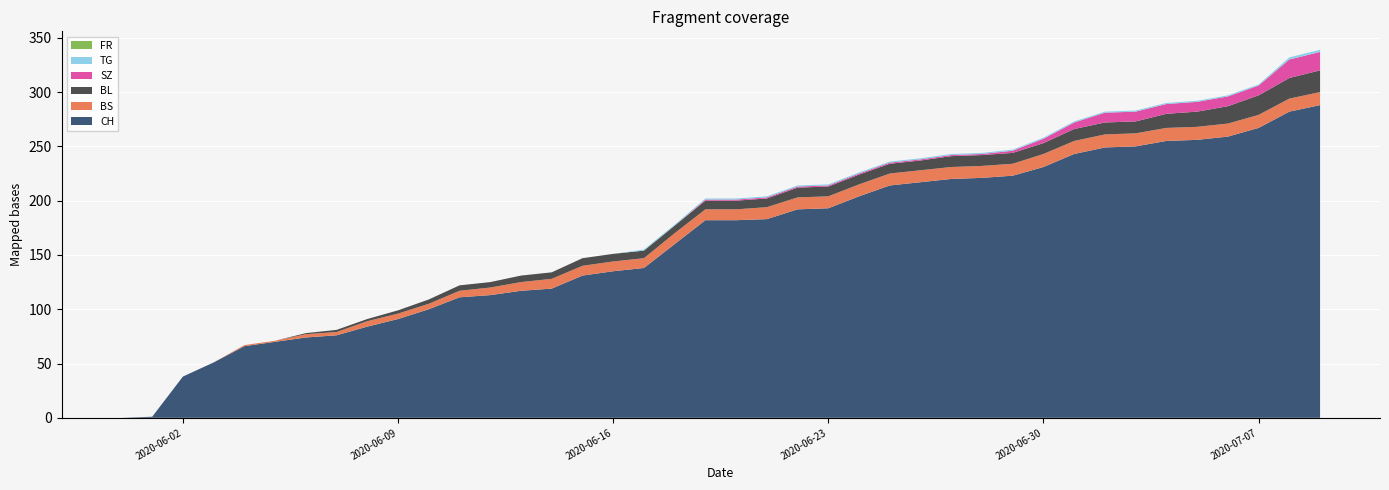

Reading left to right, list all the values displayed in this chart.

CH: 2020-05-31=0	2020-06-01=1	2020-06-02=38	2020-06-03=51	2020-06-04=66	2020-06-05=70	2020-06-06=74	2020-06-07=76	2020-06-08=84	2020-06-09=91	2020-06-10=100	2020-06-11=111	2020-06-12=113	2020-06-13=117	2020-06-14=119	2020-06-15=131	2020-06-16=135	2020-06-17=138	2020-06-18=160	2020-06-19=182	2020-06-20=182	2020-06-21=183	2020-06-22=192	2020-06-23=193	2020-06-24=204	2020-06-25=214	2020-06-26=217	2020-06-27=220	2020-06-28=221	2020-06-29=223	2020-06-30=231	2020-07-01=243	2020-07-02=249	2020-07-03=250	2020-07-04=255	2020-07-05=256	2020-07-06=259	2020-07-07=267	2020-07-08=282	2020-07-09=288
BS: 2020-05-31=0	2020-06-01=0	2020-06-02=0	2020-06-03=0	2020-06-04=1	2020-06-05=1	2020-06-06=3	2020-06-07=3	2020-06-08=5	2020-06-09=5	2020-06-10=5	2020-06-11=6	2020-06-12=7	2020-06-13=8	2020-06-14=9	2020-06-15=9	2020-06-16=9	2020-06-17=9	2020-06-18=10	2020-06-19=10	2020-06-20=10	2020-06-21=11	2020-06-22=11	2020-06-23=11	2020-06-24=11	2020-06-25=11	2020-06-26=11	2020-06-27=11	2020-06-28=11	2020-06-29=11	2020-06-30=12	2020-07-01=12	2020-07-02=12	2020-07-03=12	2020-07-04=12	2020-07-05=12	2020-07-06=12	2020-07-07=12	2020-07-08=12	2020-07-09=12
BL: 2020-05-31=0	2020-06-01=0	2020-06-02=0	2020-06-03=0	2020-06-04=0	2020-06-05=0	2020-06-06=1	2020-06-07=2	2020-06-08=2	2020-06-09=3	2020-06-10=4	2020-06-11=5	2020-06-12=5	2020-06-13=6	2020-06-14=6	2020-06-15=7	2020-06-16=7	2020-06-17=7	2020-06-18=7	2020-06-19=8	2020-06-20=8	2020-06-21=8	2020-06-22=9	2020-06-23=9	2020-06-24=9	2020-06-25=9	2020-06-26=9	2020-06-27=10	2020-06-28=10	2020-06-29=10	2020-06-30=10	2020-07-01=11	2020-07-02=11	2020-07-03=11	2020-07-04=13	2020-07-05=14	2020-07-06=16	2020-07-07=18	2020-07-08=19	2020-07-09=20
SZ: 2020-05-31=0	2020-06-01=0	2020-06-02=0	2020-06-03=0	2020-06-04=0	2020-06-05=0	2020-06-06=0	2020-06-07=0	2020-06-08=0	2020-06-09=0	2020-06-10=0	2020-06-11=0	2020-06-12=0	2020-06-13=0	2020-06-14=0	2020-06-15=0	2020-06-16=0	2020-06-17=0	2020-06-18=0	2020-06-19=1	2020-06-20=1	2020-06-21=1	2020-06-22=1	2020-06-23=1	2020-06-24=1	2020-06-25=1	2020-06-26=1	2020-06-27=1	2020-06-28=1	2020-06-29=2	2020-06-30=4	2020-07-01=6	2020-07-02=9	2020-07-03=9	2020-07-04=9	2020-07-05=9	2020-07-06=9	2020-07-07=9	2020-07-08=17	2020-07-09=17
TG: 2020-05-31=0	2020-06-01=0	2020-06-02=0	2020-06-03=0	2020-06-04=0	2020-06-05=0	2020-06-06=0	2020-06-07=0	2020-06-08=0	2020-06-09=0	2020-06-10=0	2020-06-11=0	2020-06-12=0	2020-06-13=0	2020-06-14=0	2020-06-15=0	2020-06-16=0	2020-06-17=1	2020-06-18=1	2020-06-19=1	2020-06-20=1	2020-06-21=1	2020-06-22=1	2020-06-23=1	2020-06-24=1	2020-06-25=1	2020-06-26=1	2020-06-27=1	2020-06-28=1	2020-06-29=1	2020-06-30=1	2020-07-01=1	2020-07-02=1	2020-07-03=1	2020-07-04=1	2020-07-05=1	2020-07-06=1	2020-07-07=1	2020-07-08=2	2020-07-09=2
FR: 2020-05-31=0	2020-06-01=0	2020-06-02=0	2020-06-03=0	2020-06-04=0	2020-06-05=0	2020-06-06=0	2020-06-07=0	2020-06-08=0	2020-06-09=0	2020-06-10=0	2020-06-11=0	2020-06-12=0	2020-06-13=0	2020-06-14=0	2020-06-15=0	2020-06-16=0	2020-06-17=0	2020-06-18=0	2020-06-19=0	2020-06-20=0	2020-06-21=0	2020-06-22=0	2020-06-23=0	2020-06-24=0	2020-06-25=0	2020-06-26=0	2020-06-27=0	2020-06-28=0	2020-06-29=0	2020-06-30=0	2020-07-01=0	2020-07-02=0	2020-07-03=0	2020-07-04=0	2020-07-05=0	2020-07-06=0	2020-07-07=0	2020-07-08=0	2020-07-09=0